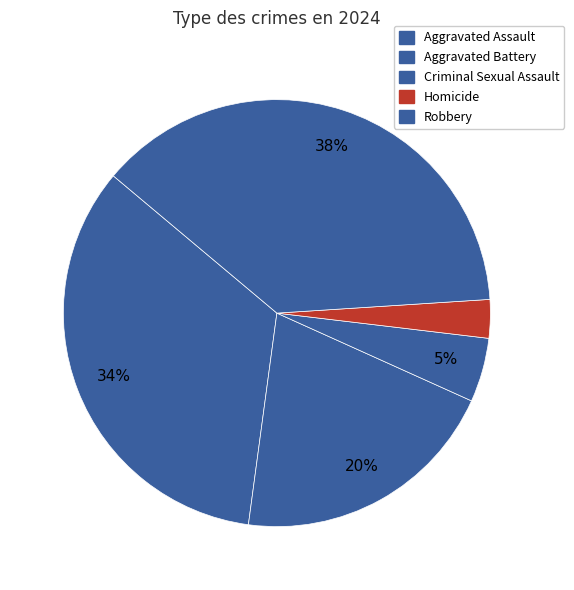

True or false: Homicide accounts for 13% of the total.

False